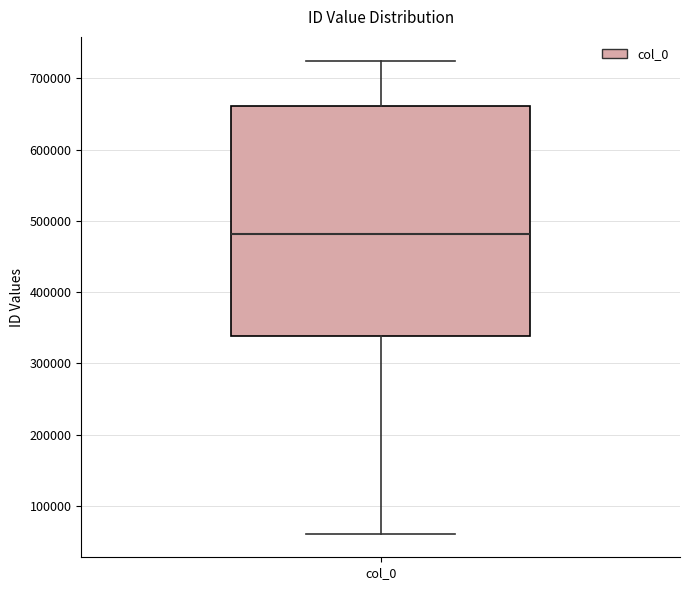

Transcribe this box plot: give where the median line is, the range the box spans, and where the two whiskers end, as read against the y-axis. The values are not printed on the chart, so give them approximately, as read against the axis.

median 480000, box 340000 to 660000, whiskers 60000 to 720000